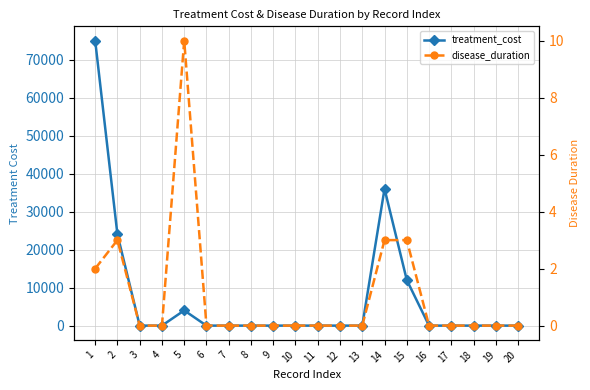

Reading right to left, what are all the values shown in this chart?

treatment_cost: 0	0	0	0	0	12000	36000	0	0	0	0	0	0	0	0	4000	0	0	24000	75000
disease_duration: 0	0	0	0	0	3	3	0	0	0	0	0	0	0	0	10	0	0	3	2